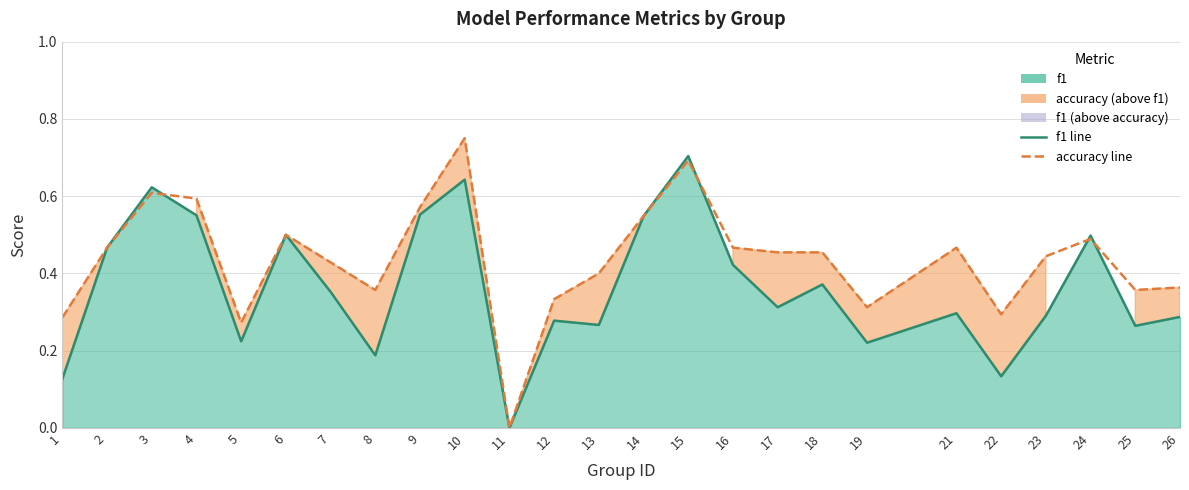

The value of f1 line at 15 is 0.7. True or false?

True